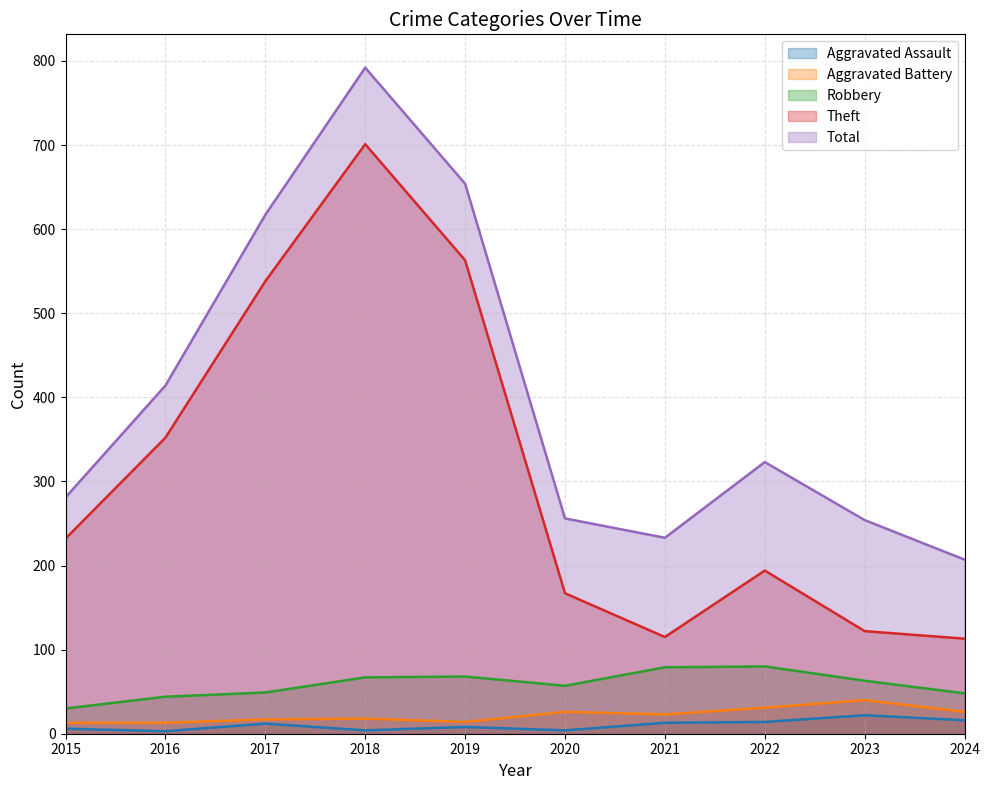

Which has a higher value, 2015 or 2017?

2017